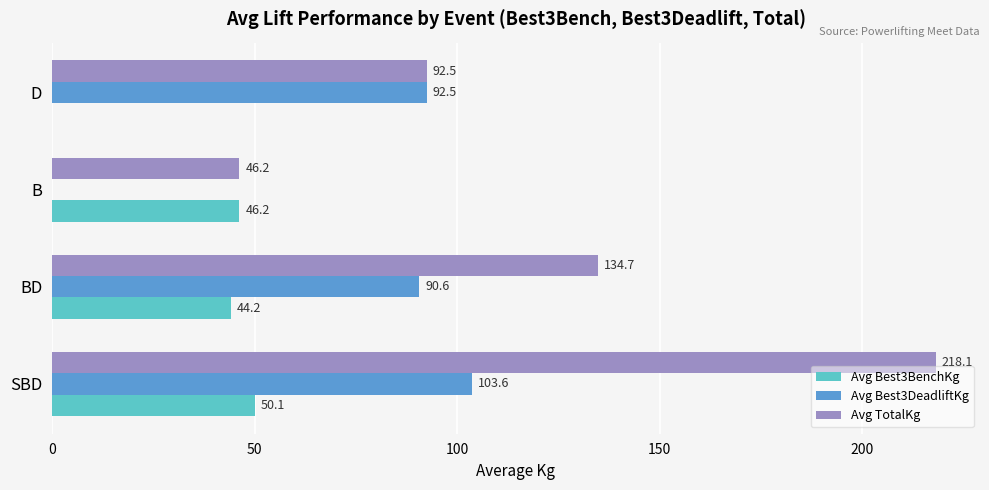

Is the value of Avg Best3BenchKg at BD greater than the value of Avg TotalKg at BD?

No